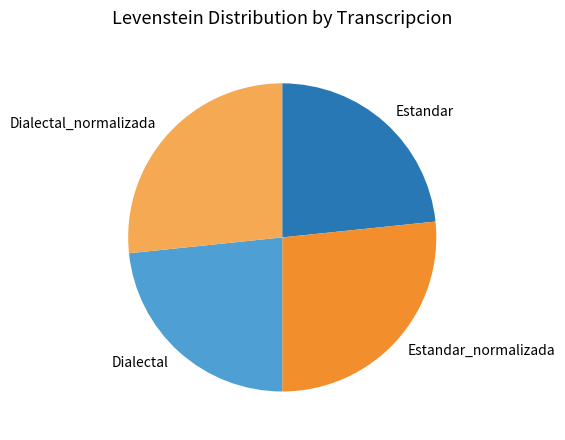

Combined, do Dialectal and Estandar account for over 50%?

No